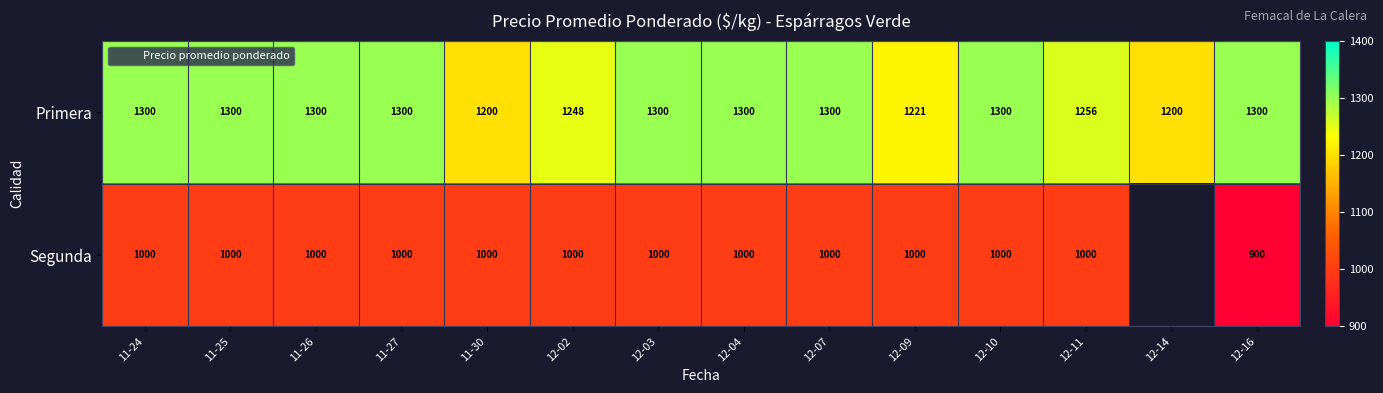

True or false: Primera has a value of 2030.8 at 12-14.

False